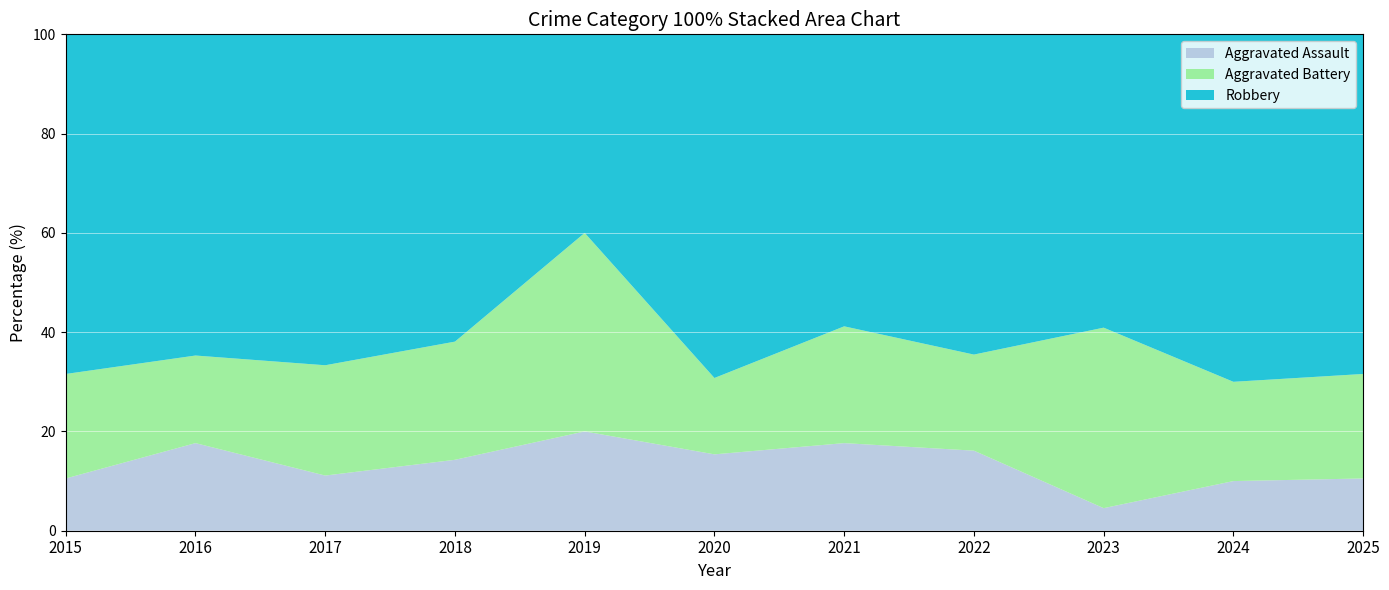

Reading right to left, transcribe all the data shown in this chart.

Aggravated Assault: 2025=2	2024=2	2023=1	2022=5	2021=3	2020=2	2019=2	2018=3	2017=1	2016=3	2015=2
Aggravated Battery: 2025=4	2024=4	2023=8	2022=6	2021=4	2020=2	2019=4	2018=5	2017=2	2016=3	2015=4
Robbery: 2025=13	2024=14	2023=13	2022=20	2021=10	2020=9	2019=4	2018=13	2017=6	2016=11	2015=13